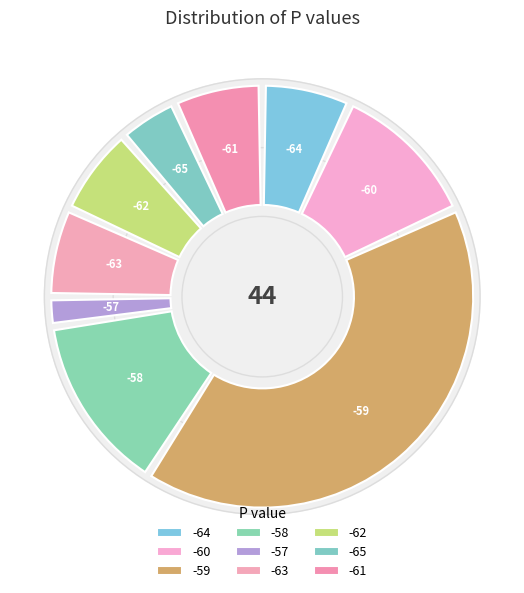

Does any single category account for the majority?

No